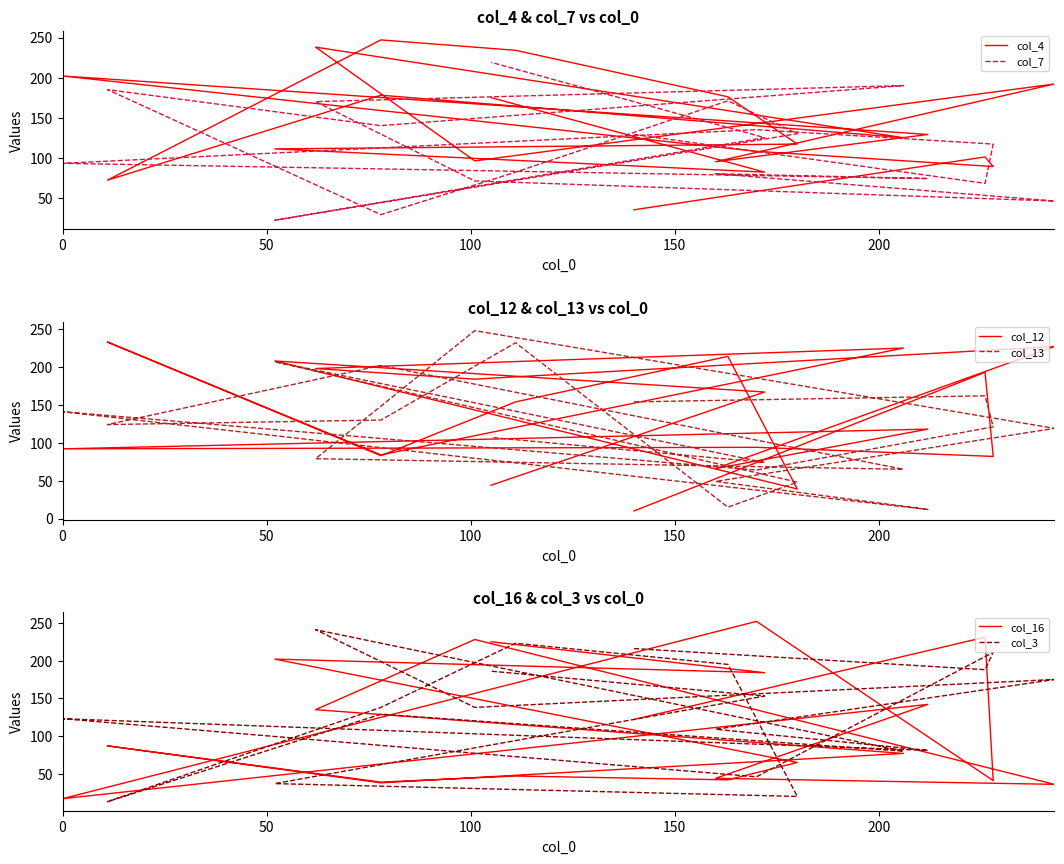

Is it true that col_16 equals 26 at 100?

False